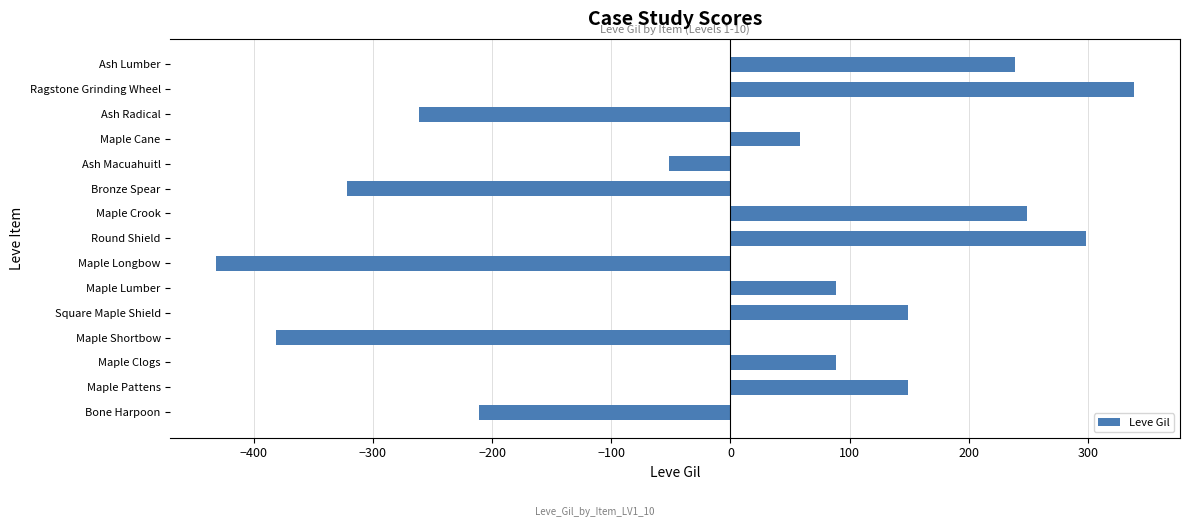

At which label is the value closest to -46?

Ash Macuahuitl